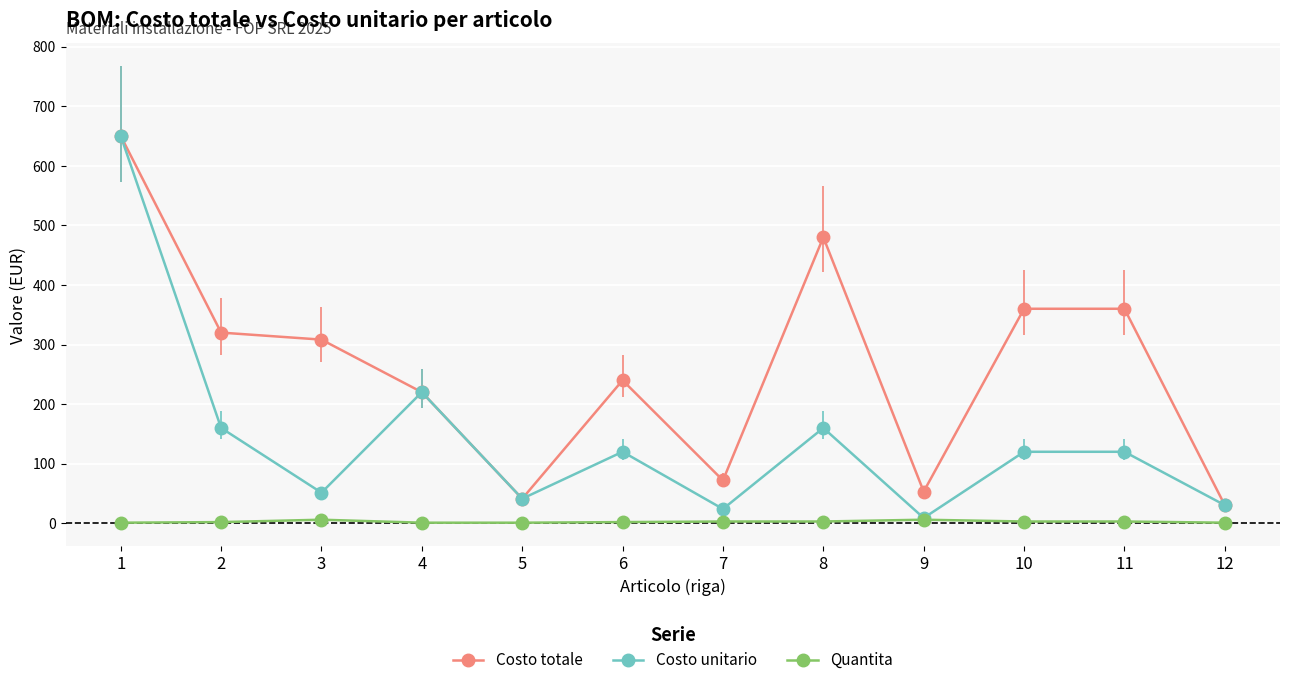

Which series has the largest total across all categories?

Costo totale